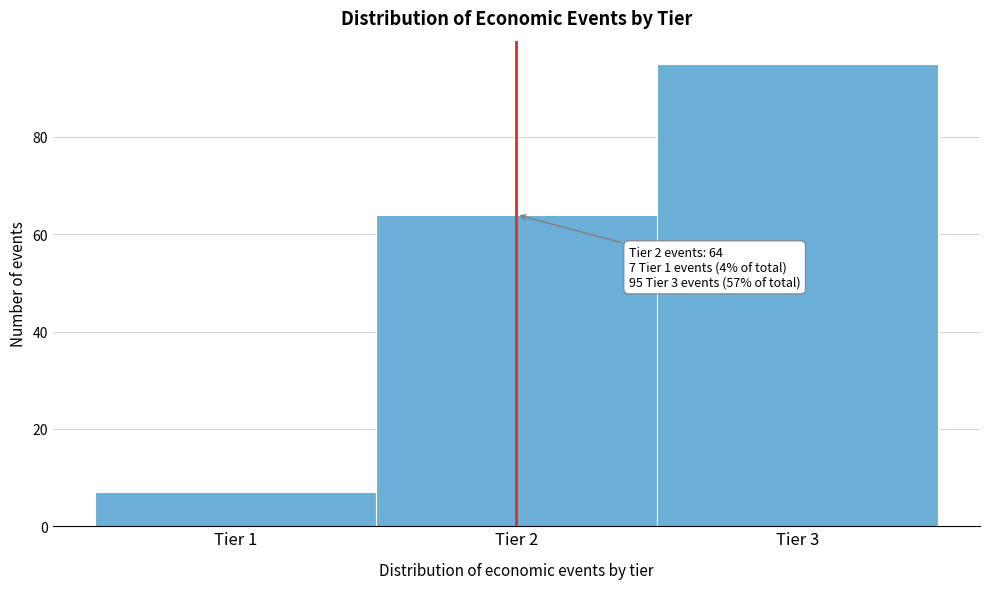

Which range on the x-axis has the tallest bar?

2.5 to 3.5